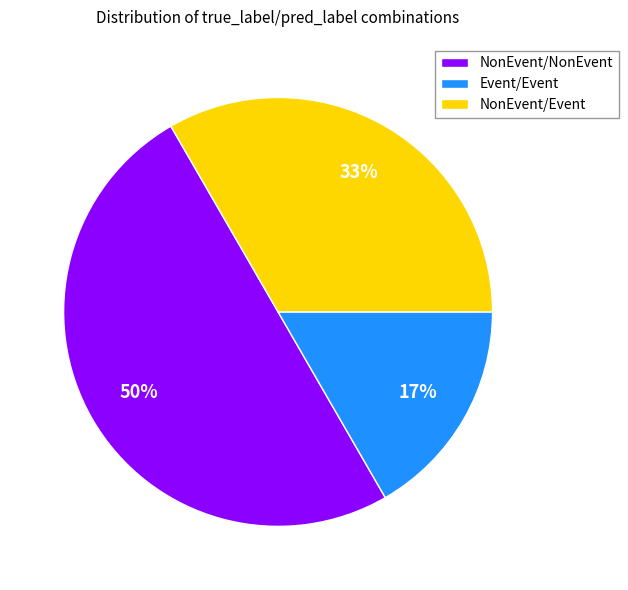

Which slice is the largest?

NonEvent/NonEvent